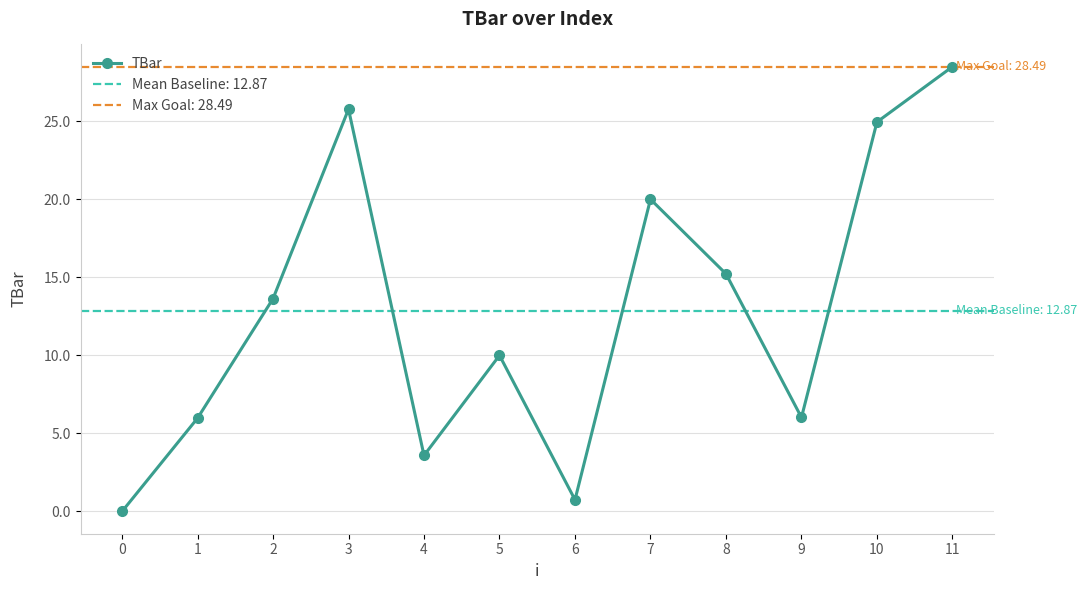

Rank the categories by value from lowest to highest.

0, 6, 4, 1, 9, 5, 2, 8, 7, 10, 3, 11